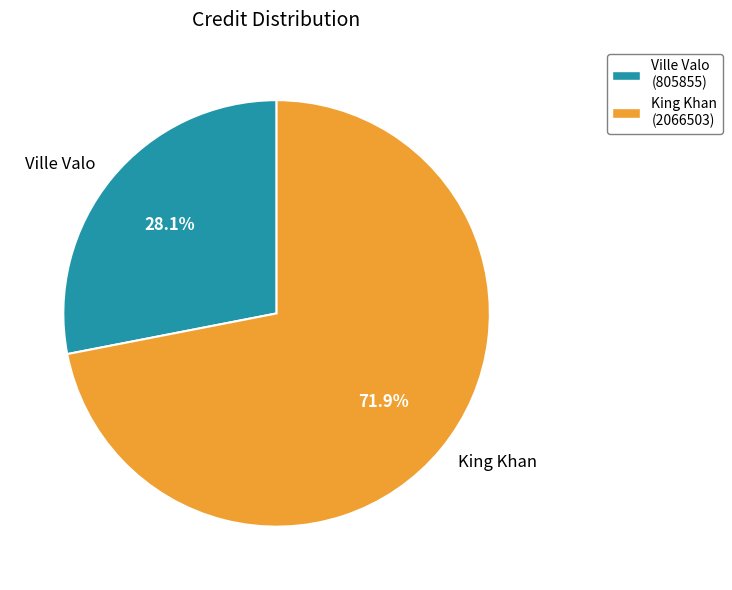

What is the ratio of the value at King Khan to the value at Ville Valo?

2.6